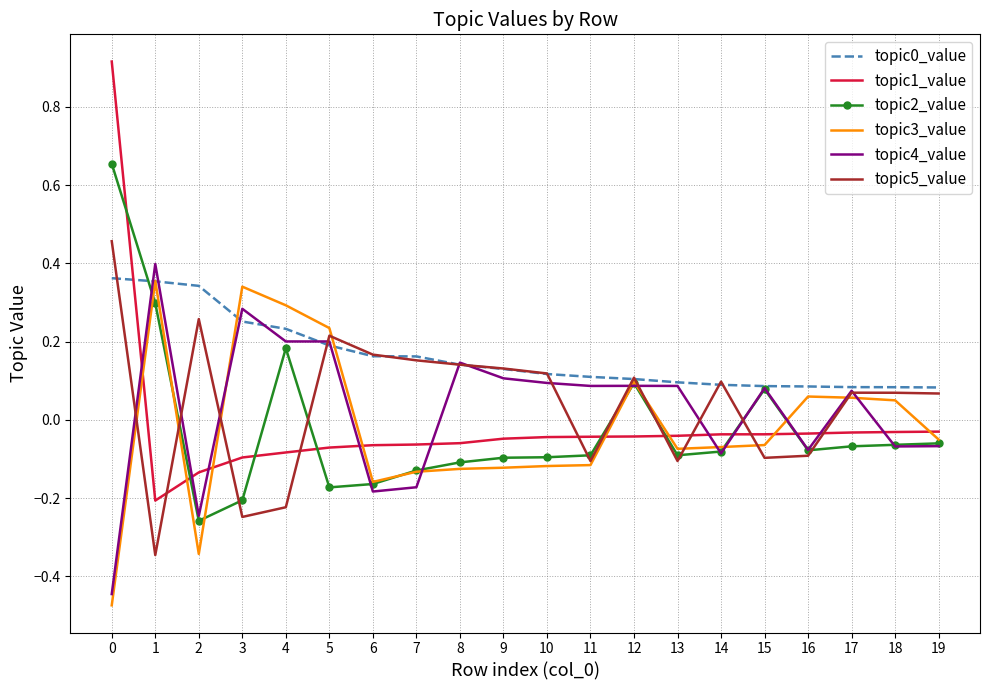

True or false: topic0_value has a value of 0.0 at 16.

False